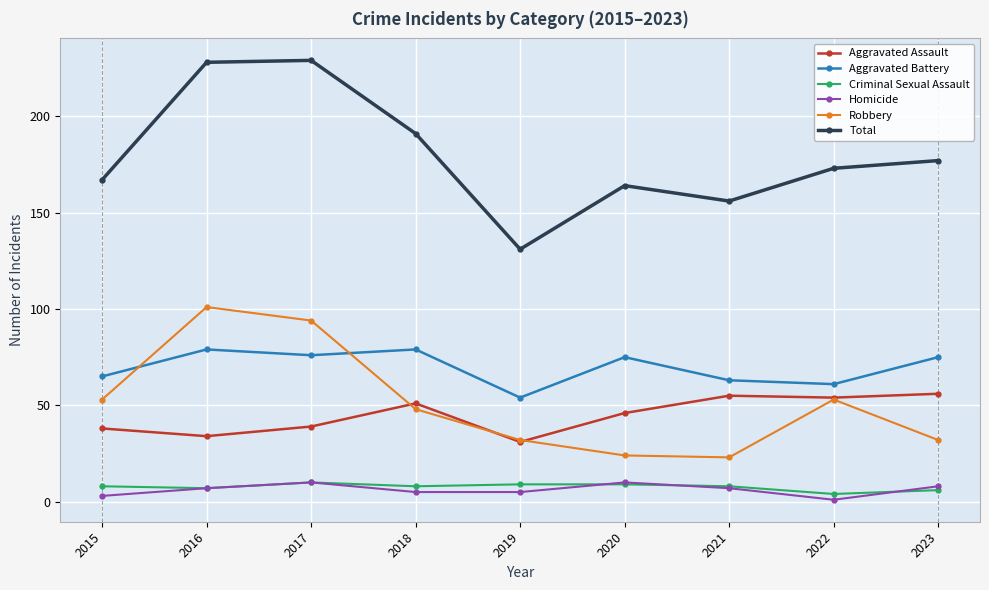

At which label does Aggravated Battery first exceed 75?

2016